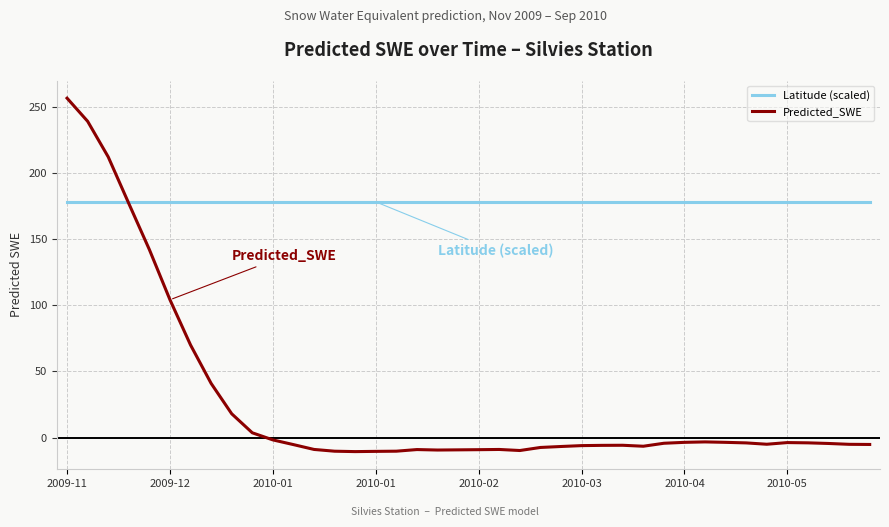

After their last crossing, which series has the higher values: Latitude (scaled) or Predicted_SWE?

Latitude (scaled)